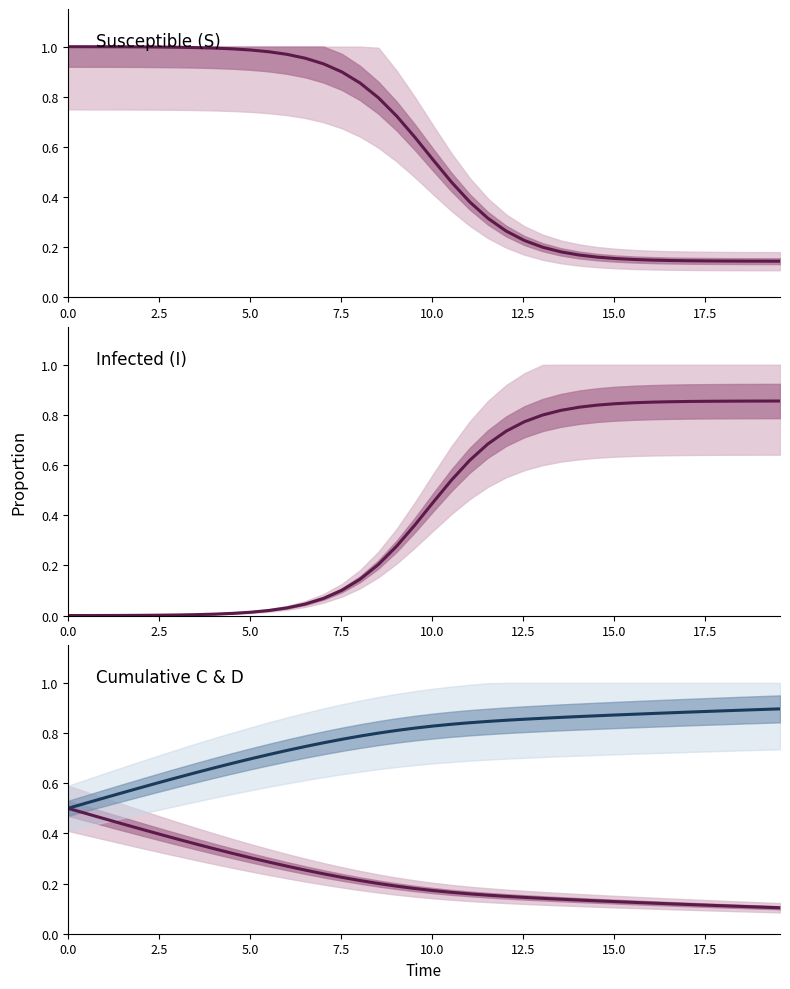

Which series has the largest total across all categories?

D